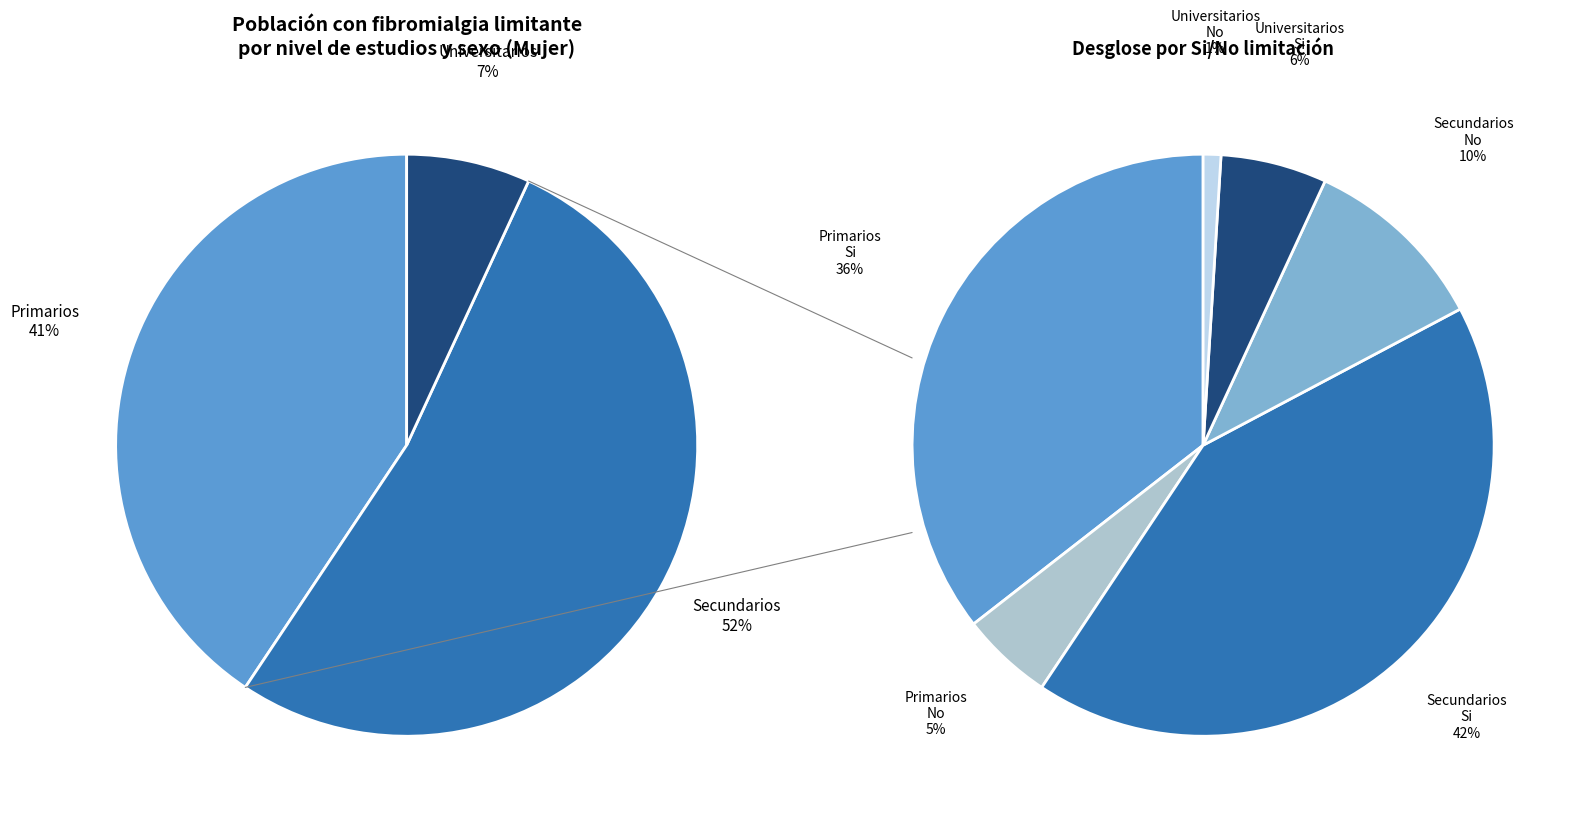

Which slice is the largest?

Secundarios - Si